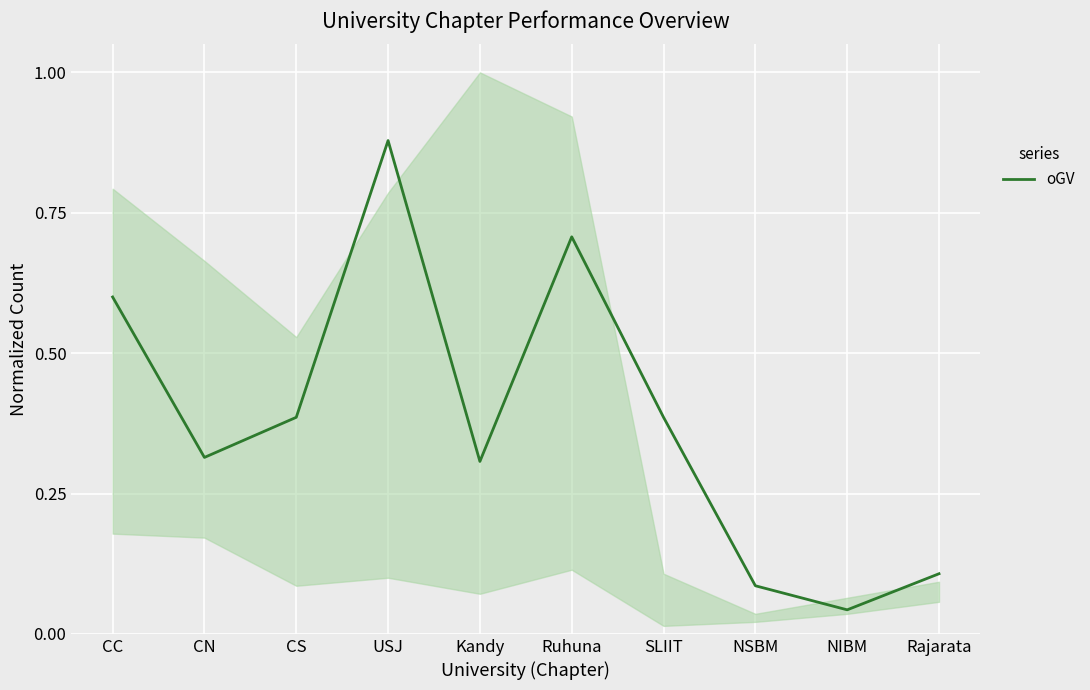

Which category has the lowest value across all series?

NIBM